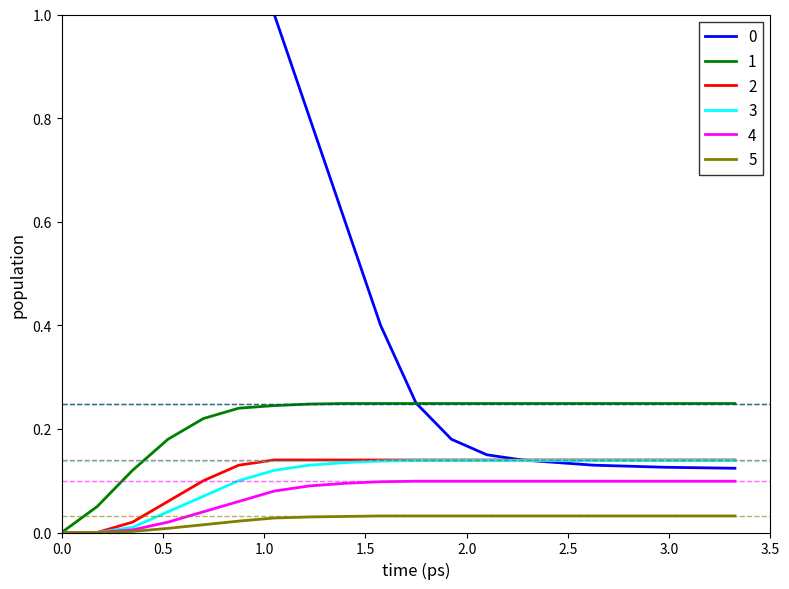

What is the maximum value shown in the chart?

1.0